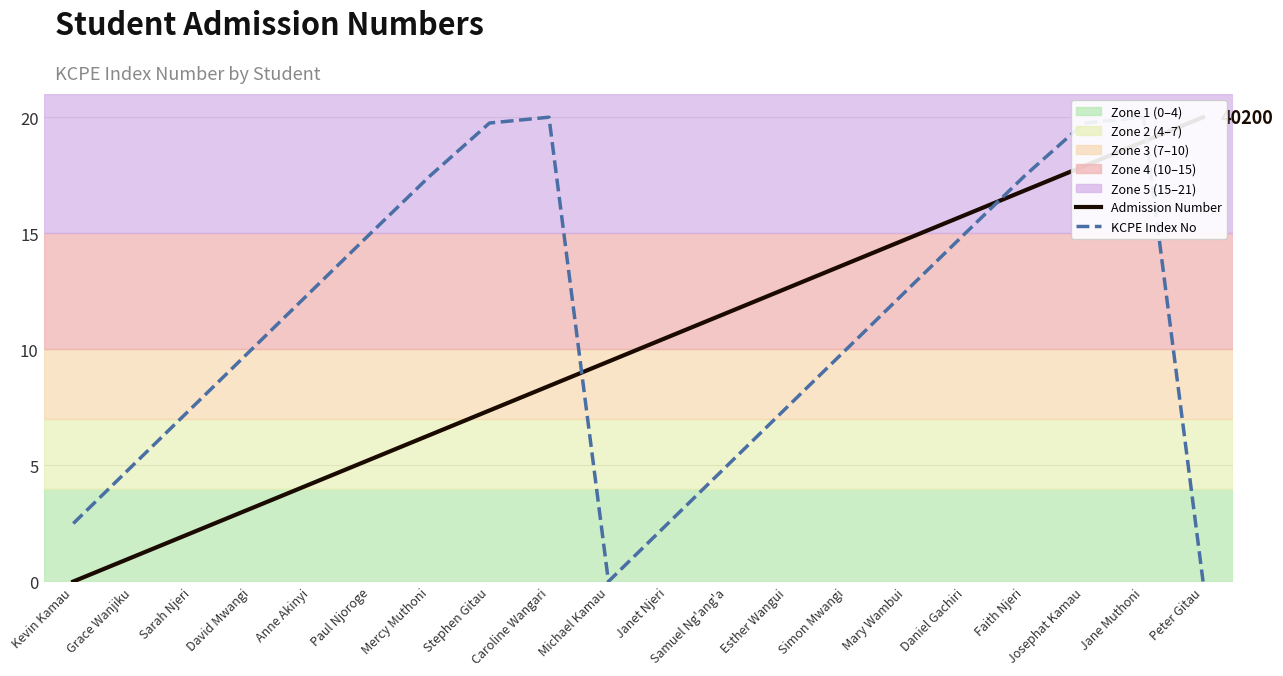

Which series has the largest total across all categories?

KCPE Index No